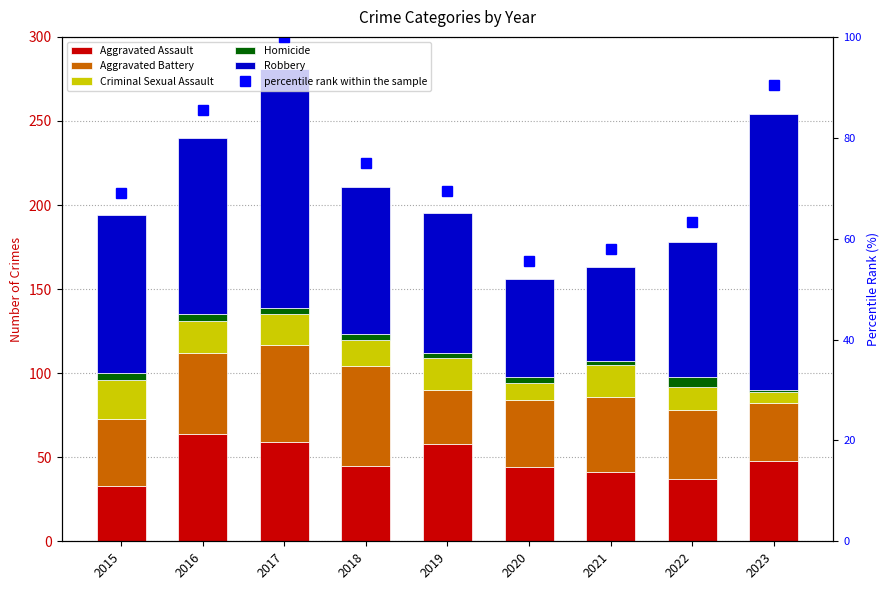

Reading right to left, list all the values displayed in this chart.

Aggravated Assault: 2023=48.0	2022=37.0	2021=41.0	2020=44.0	2019=58.0	2018=45.0	2017=59.0	2016=64.0	2015=33.0
Aggravated Battery: 2023=34.0	2022=41.0	2021=45.0	2020=40.0	2019=32.0	2018=59.0	2017=58.0	2016=48.0	2015=40.0
Criminal Sexual Assault: 2023=7.0	2022=14.0	2021=19.0	2020=10.0	2019=19.0	2018=16.0	2017=18.0	2016=19.0	2015=23.0
Homicide: 2023=1.0	2022=6.0	2021=2.0	2020=4.0	2019=3.0	2018=3.0	2017=4.0	2016=4.0	2015=4.0
Robbery: 2023=164.0	2022=80.0	2021=56.0	2020=58.0	2019=83.0	2018=88.0	2017=142.0	2016=105.0	2015=94.0
percentile rank within the sample: 2023=90.4	2022=63.3	2021=58.0	2020=55.5	2019=69.4	2018=75.1	2017=100.0	2016=85.4	2015=69.0